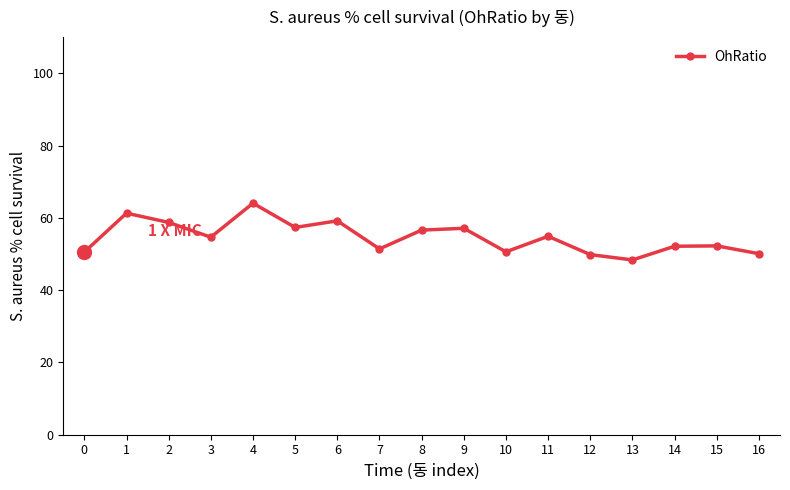

Is this an area chart (filled region under the line)?

No